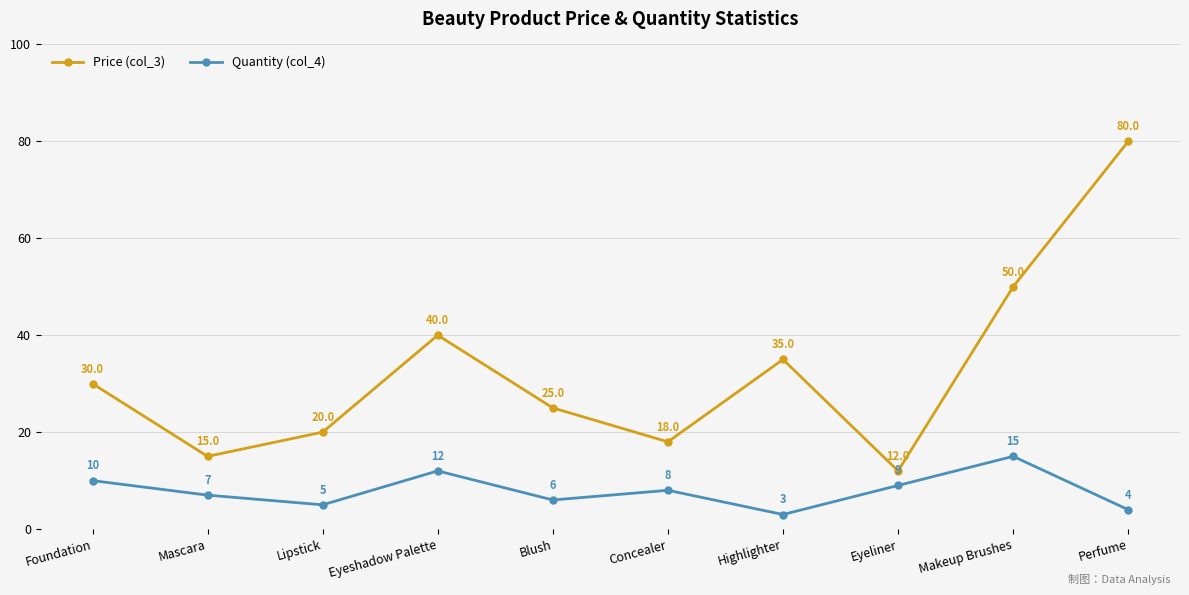

True or false: Quantity (col_4) has more than 1 points higher than both neighbors.

True